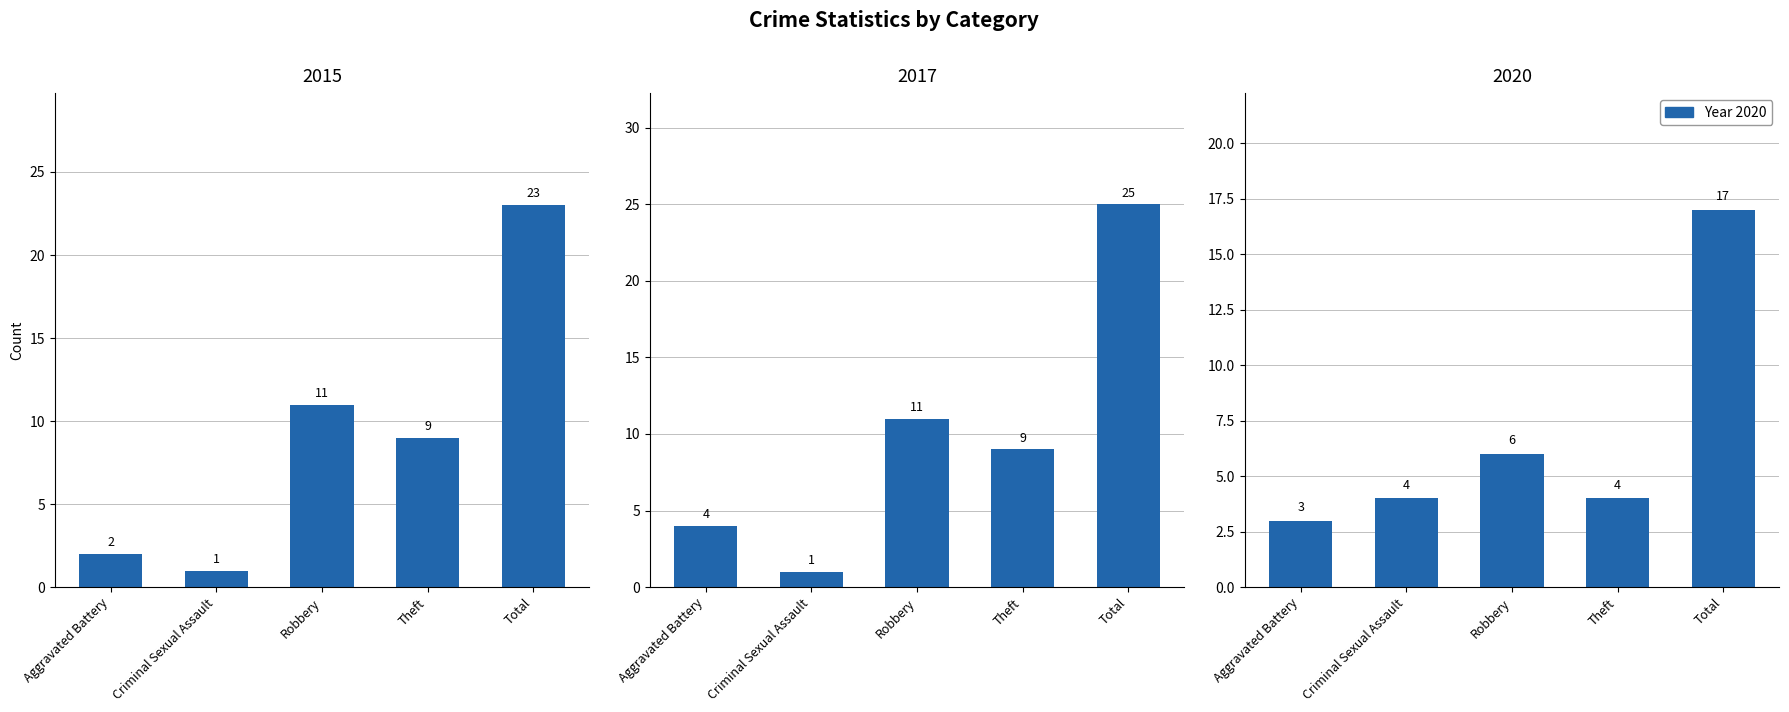

What is the value of the 2017 bar at the 5th from the left?

25